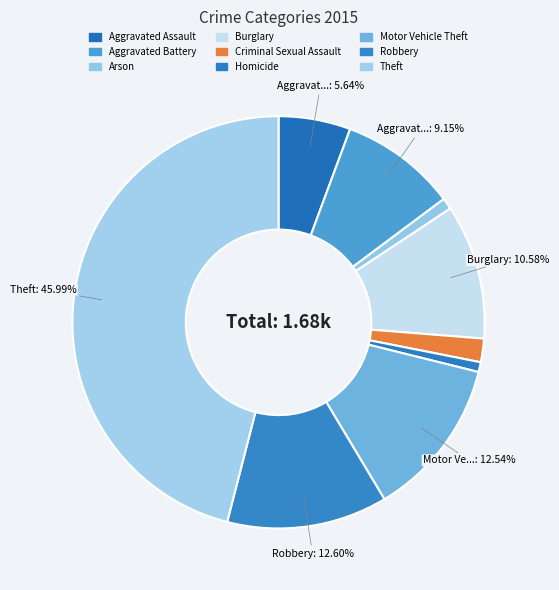

To the nearest percent, what portion does Aggravated Assault represent?

6%